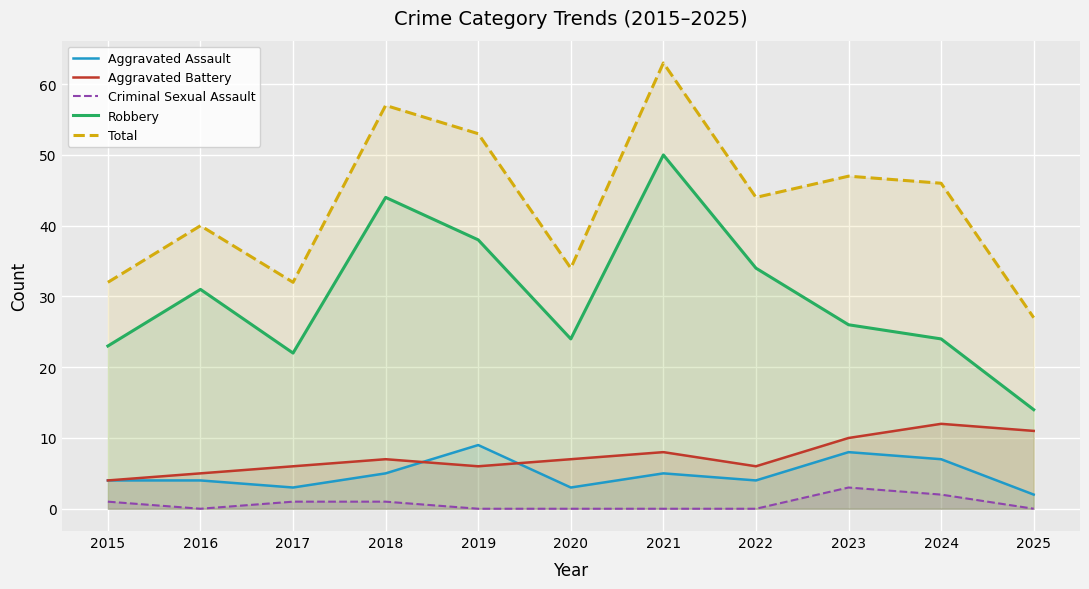

Is it true that Criminal Sexual Assault equals 0 at 2021?

True